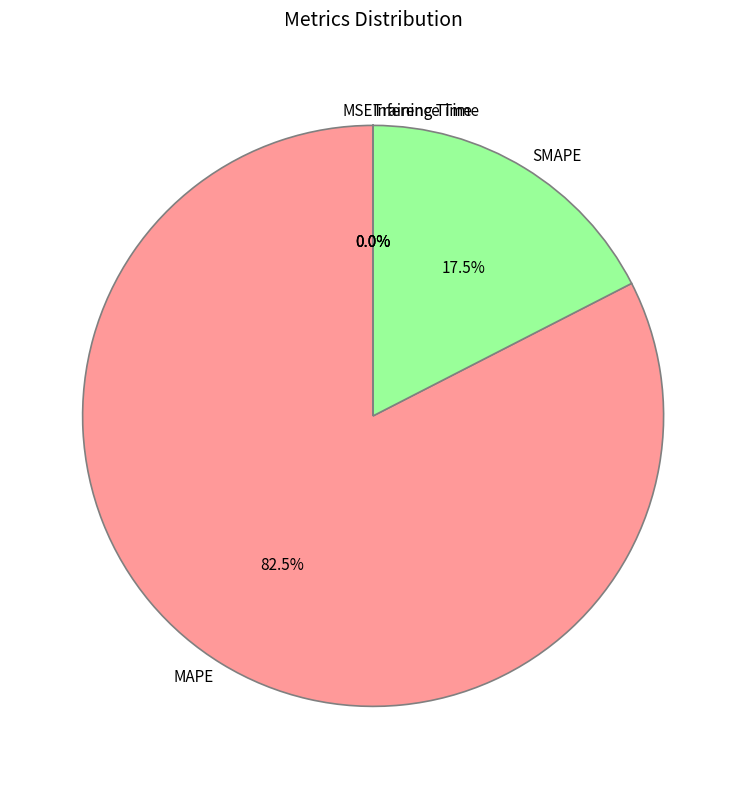

What is the largest slice in the pie chart?

MAPE